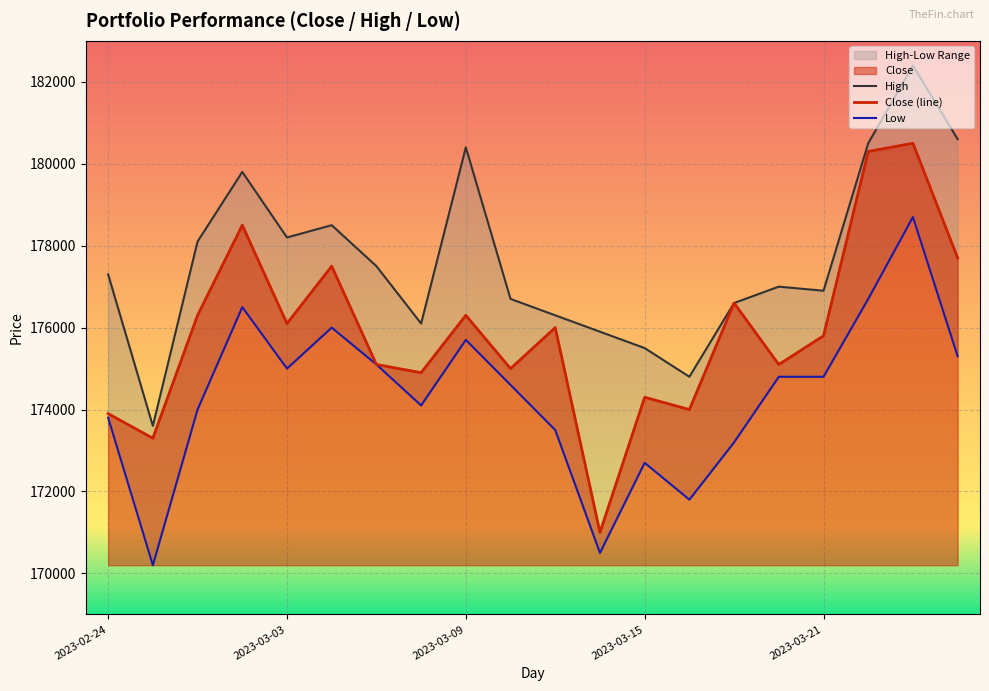

Where is the first local minimum for Low?

2023-02-27